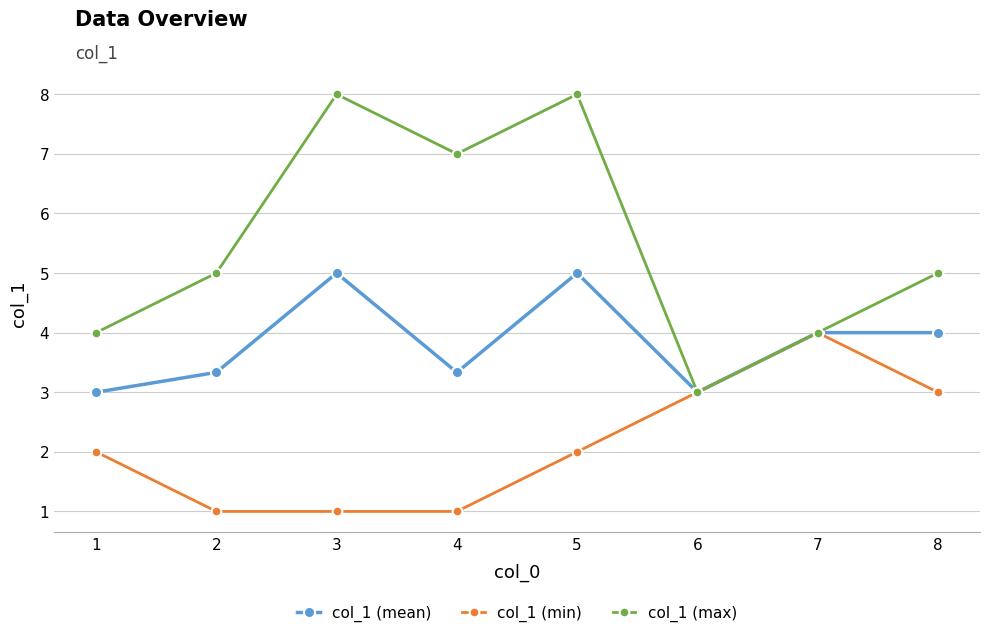

What is the value of the col_1 (mean) point at the 1st from the left?

3.0